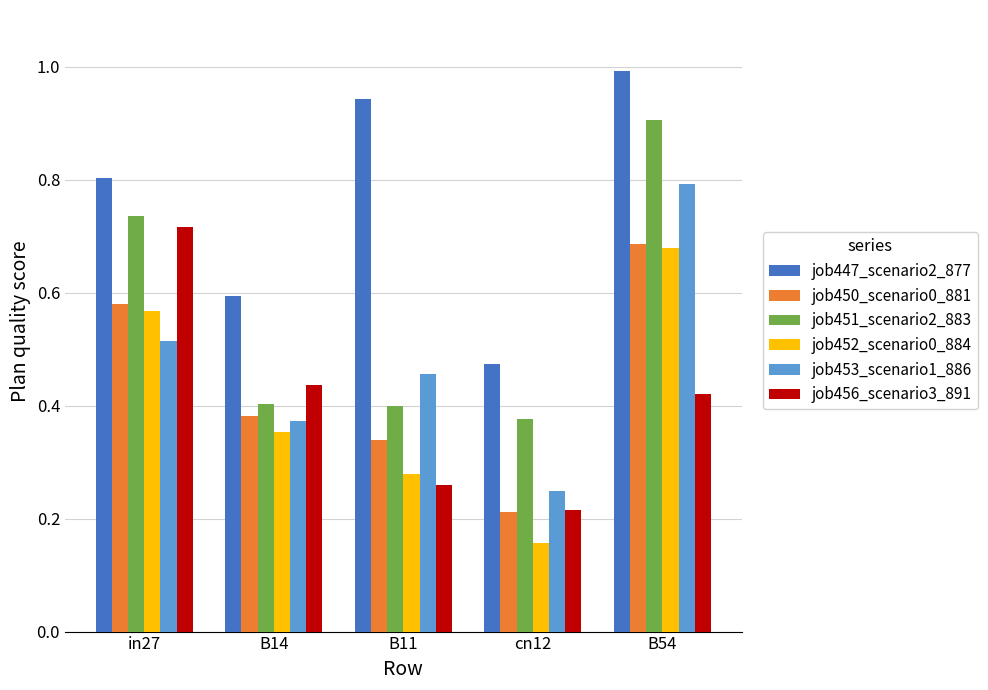

What is the sum of all job450_scenario0_881 values?

2.2